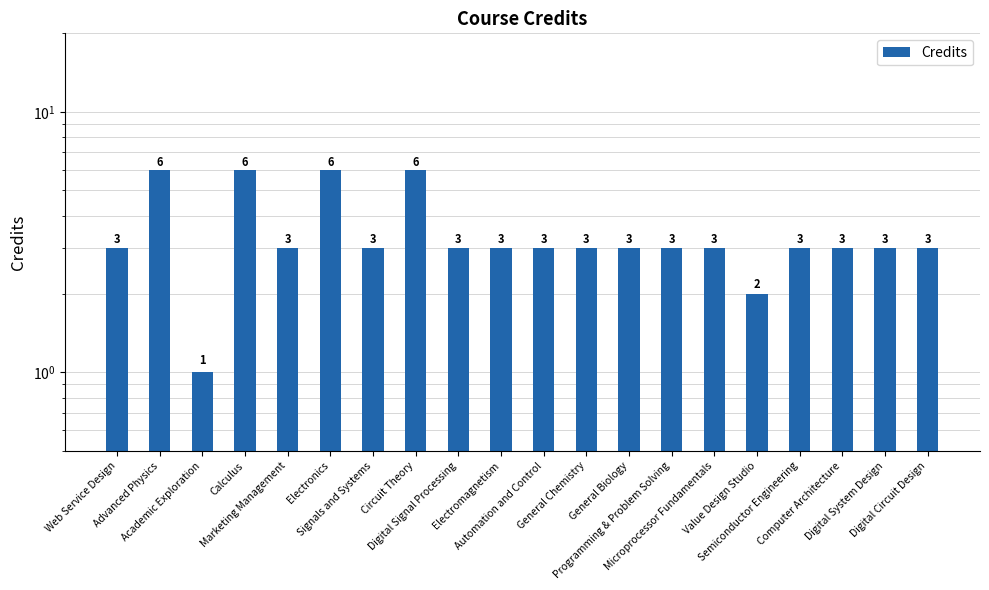

What is the greatest value displayed?

6